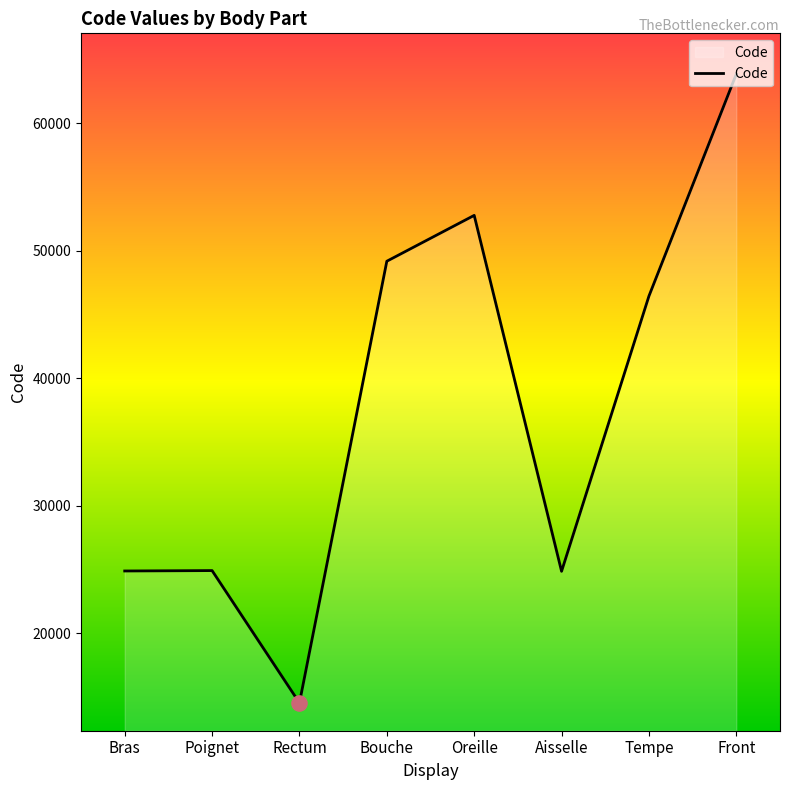

What is the change in value from Oreille to Tempe?

-6330